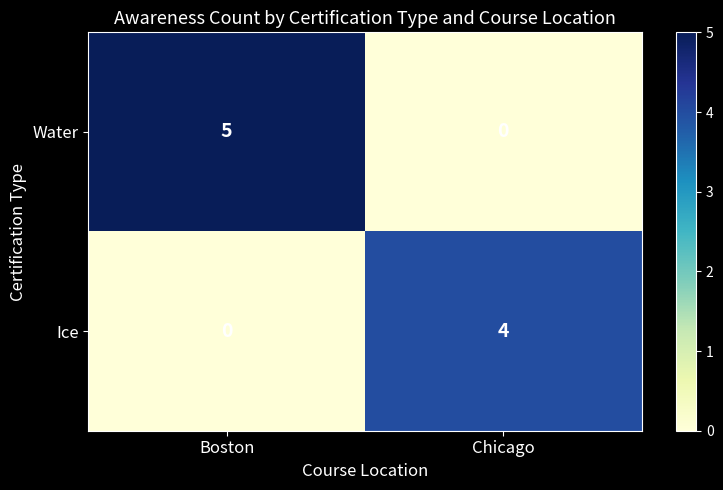

Where is Ice nearest to the value 2?

Boston